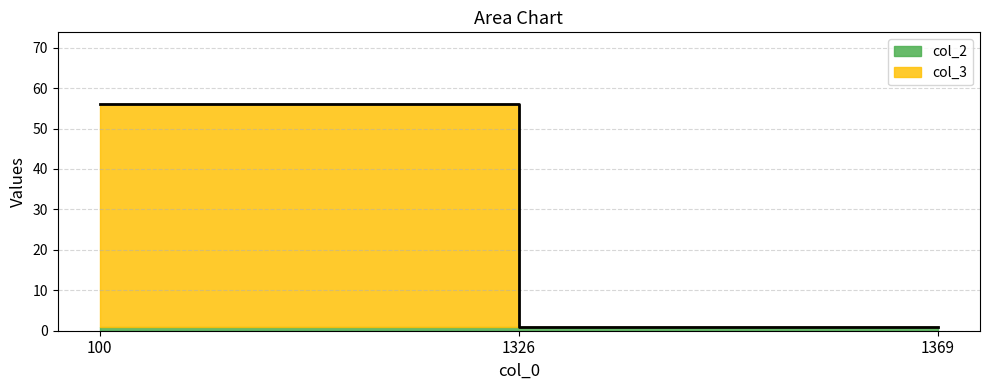

Which has a higher value, 1369 or 1326?

1369